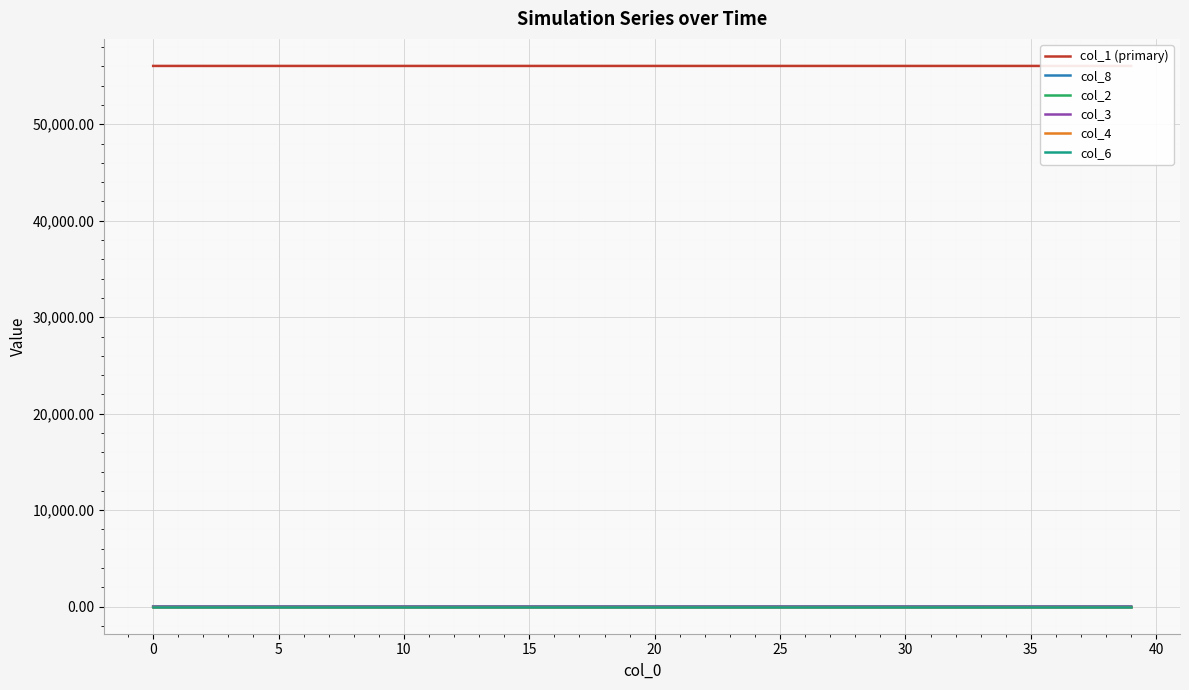

True or false: col_2 has a value of 0.0 at 0.

True